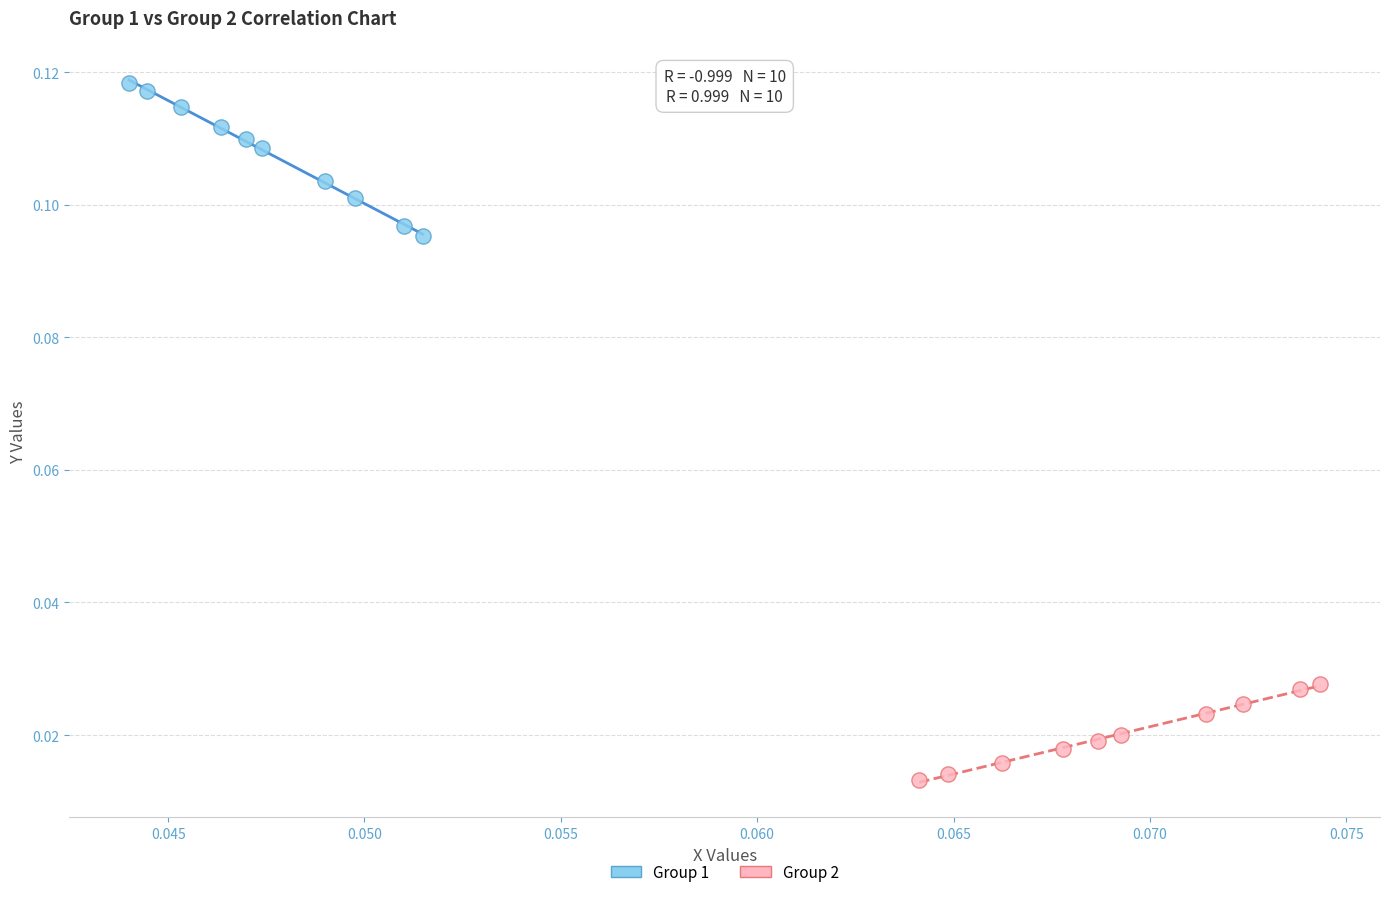

Which series reaches the minimum Y coordinate?

Group 2